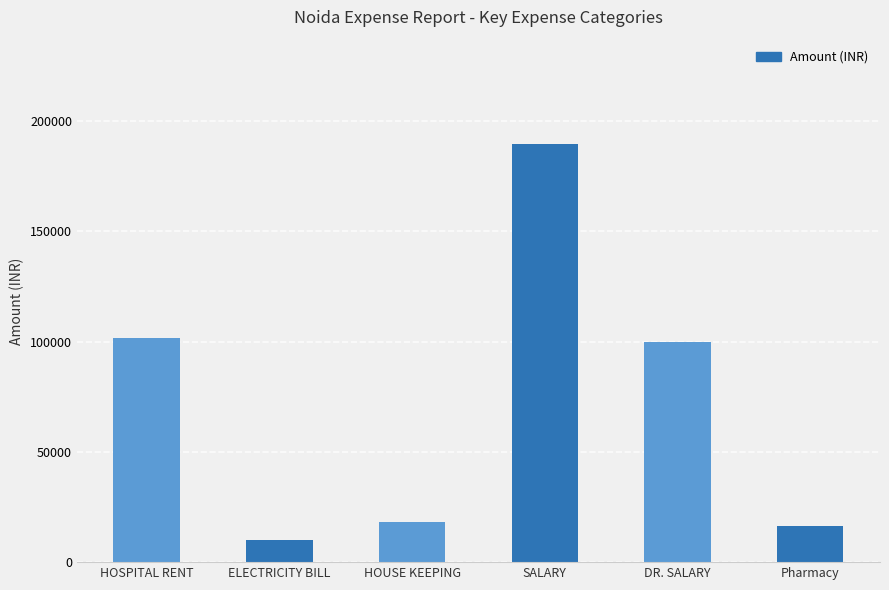

What is the ratio of the value at HOSPITAL RENT to the value at SALARY?

0.5